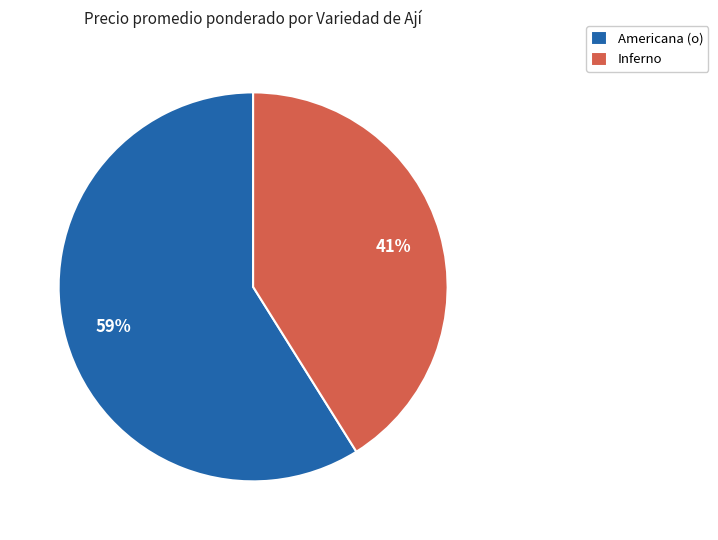

To the nearest percent, what is the difference between the largest and smallest slice percentages?

18%